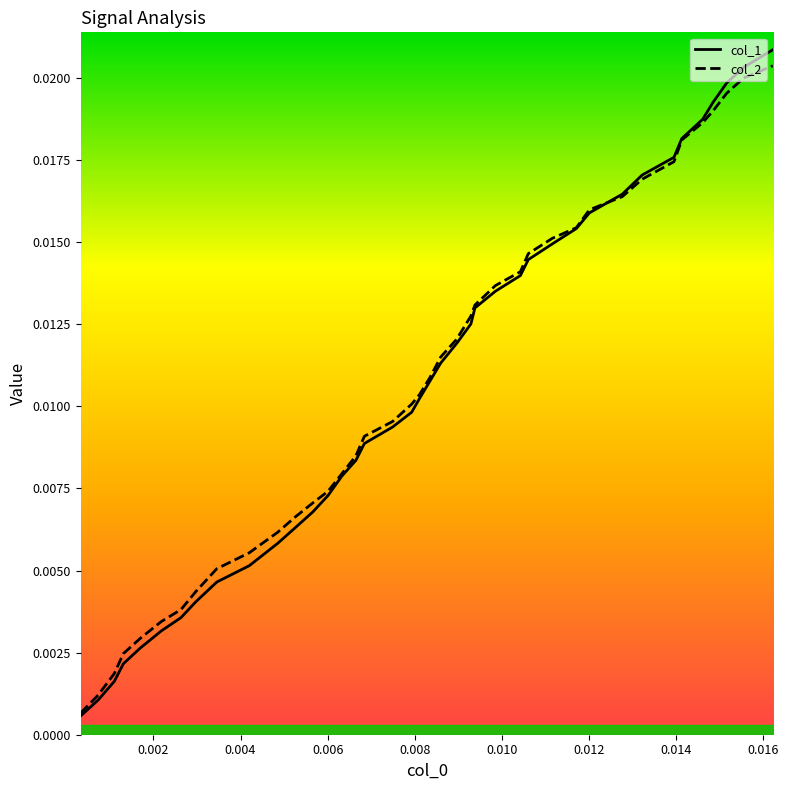

How many intersections are there between col_1 and col_2?

1